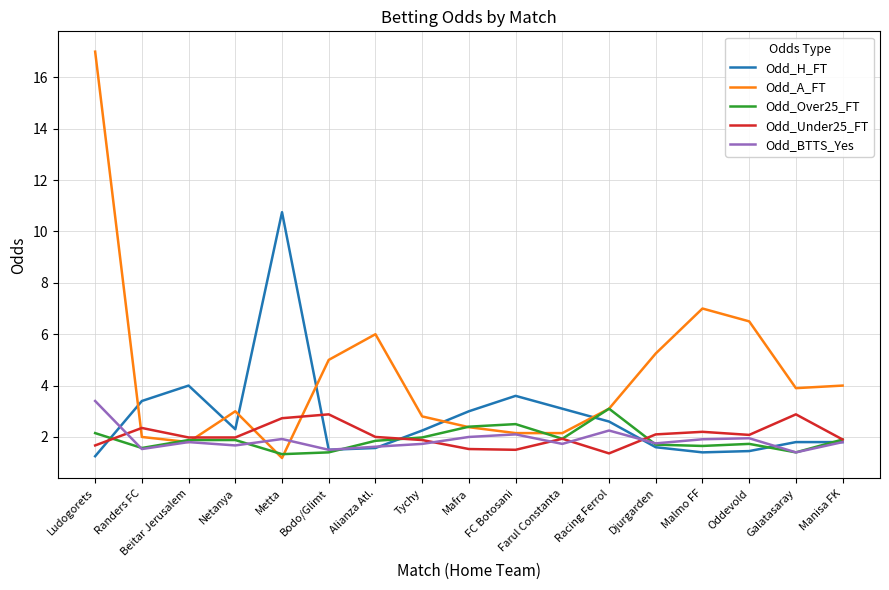

True or false: Odd_Over25_FT and Odd_Under25_FT cross at least once.

True